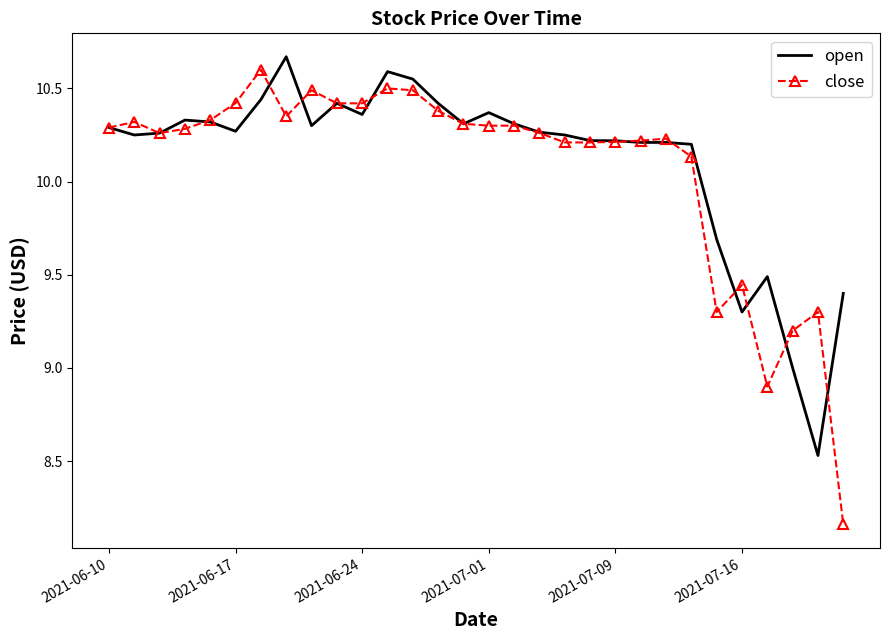

Which series has the widest spread of values?

close